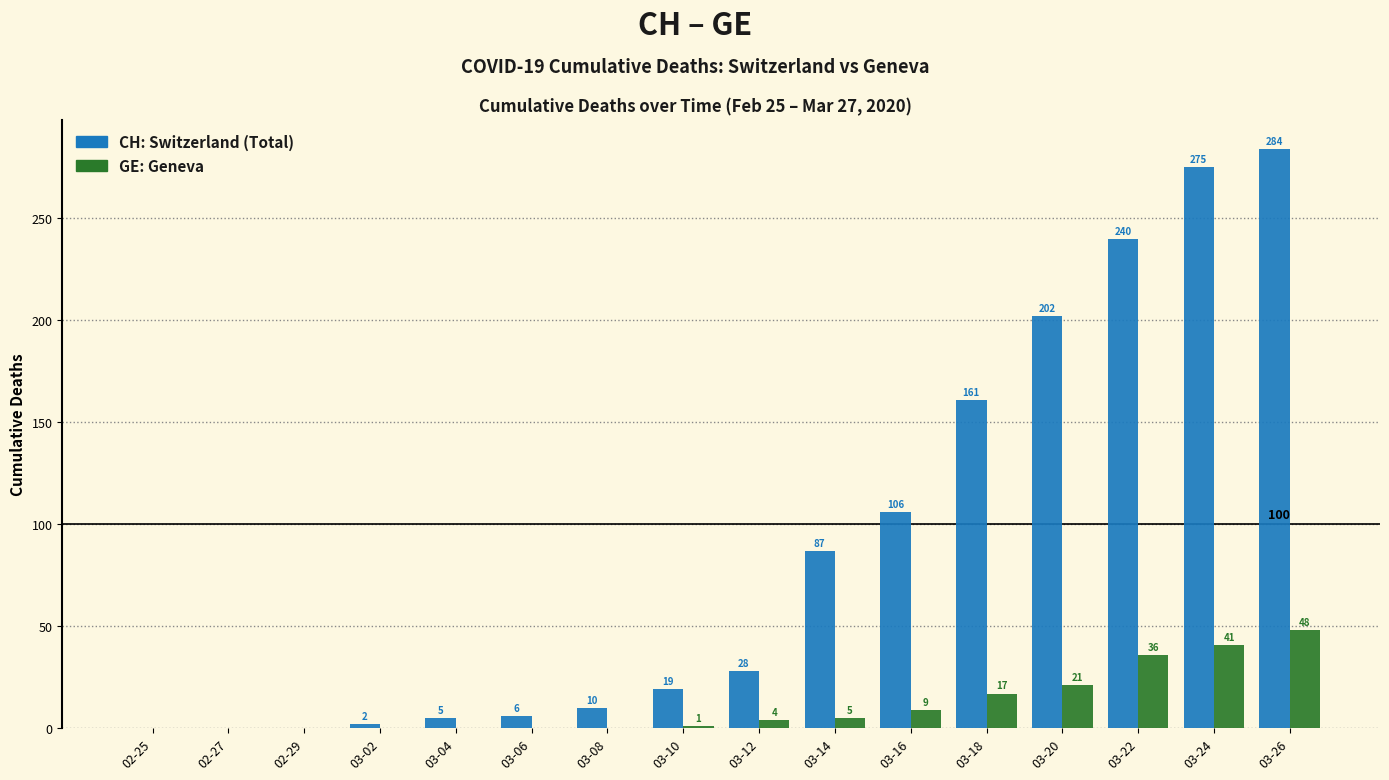

At which category is the sum across all series the highest?

03-26